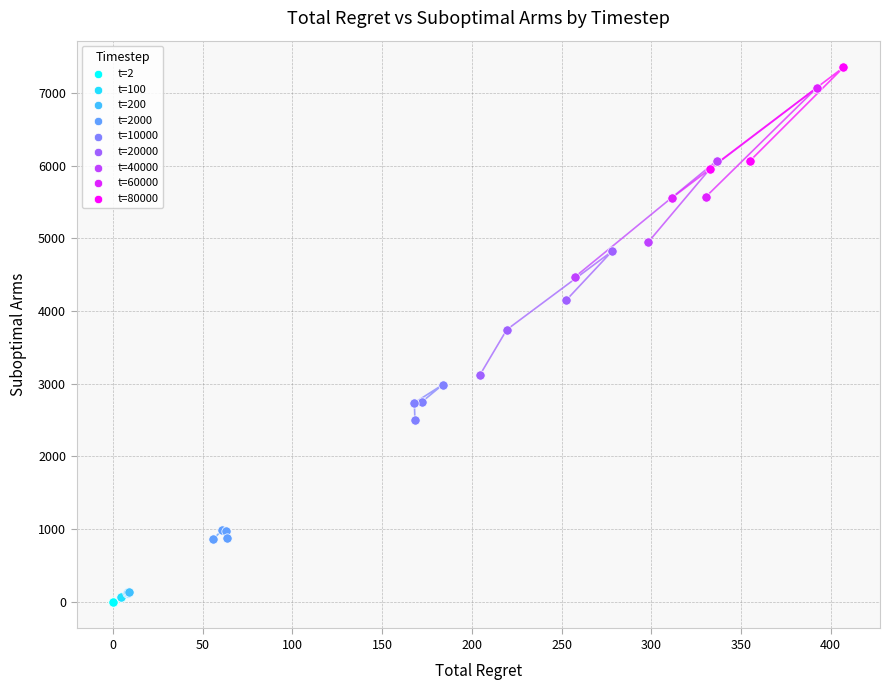

What are all the series names shown in the legend?

t=2, t=100, t=200, t=2000, t=10000, t=20000, t=40000, t=60000, t=80000